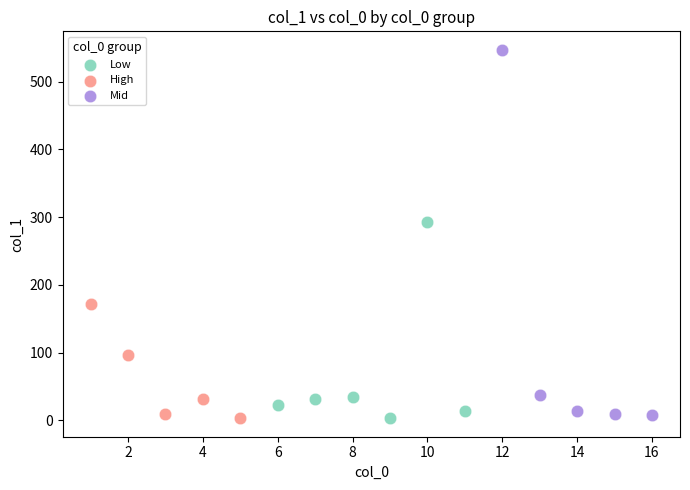

Which series has the widest spread of Y values?

Mid